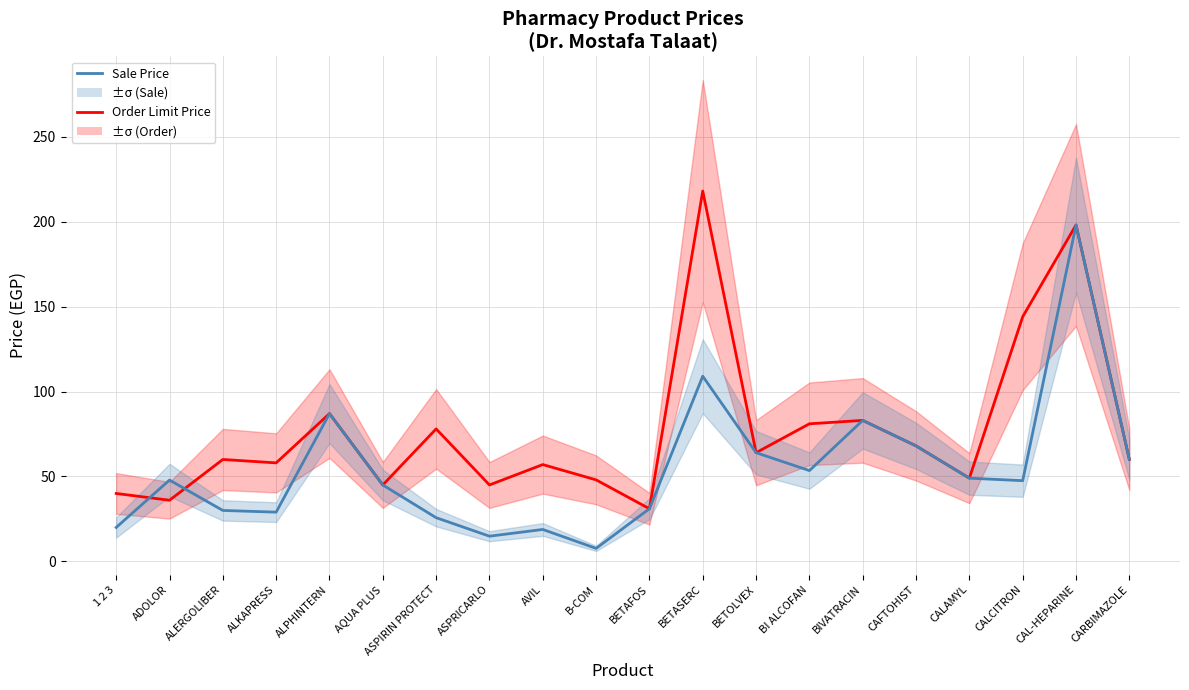

What is the maximum value for Sale Price?

198.0